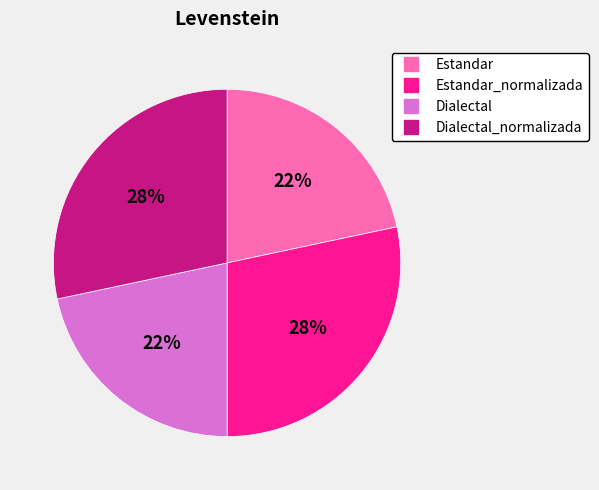

Is there any slice that represents more than half of the pie?

No